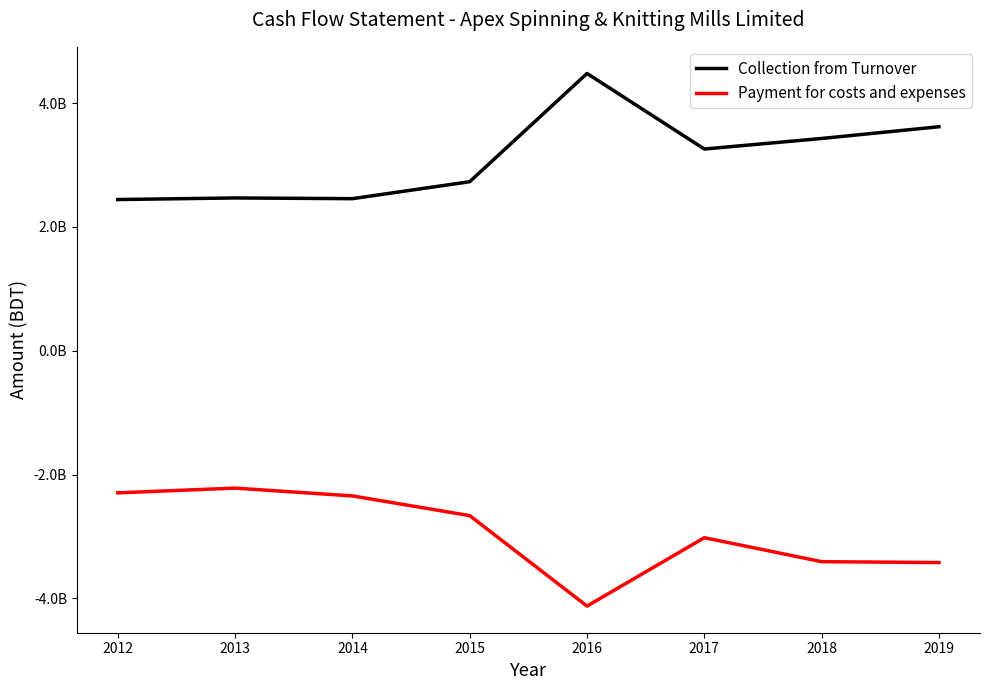

Does the chart display data point markers on the line(s)?

No